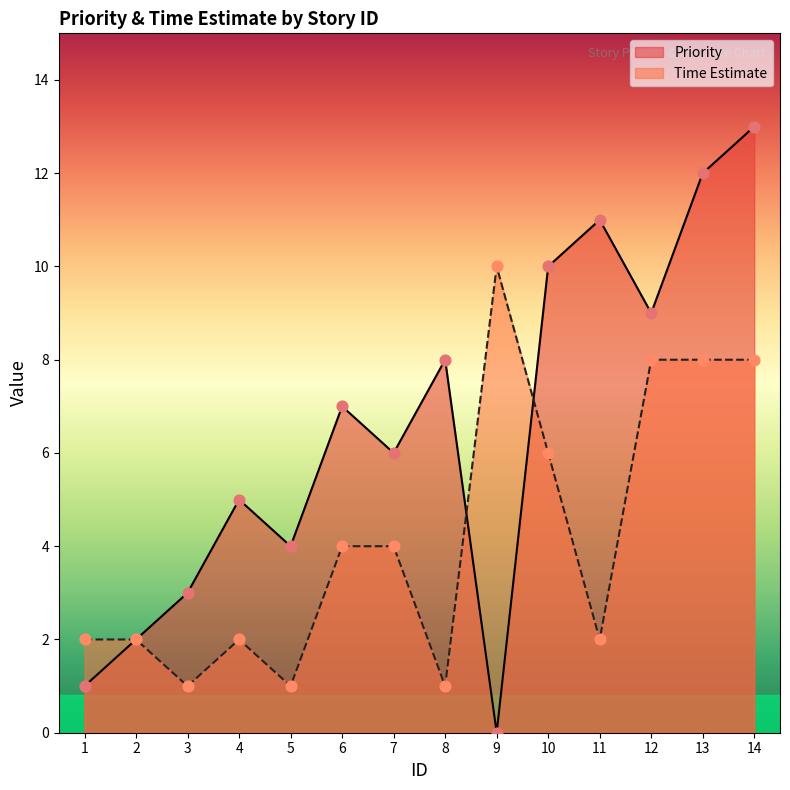

Which series has the widest spread of Y values?

Priority